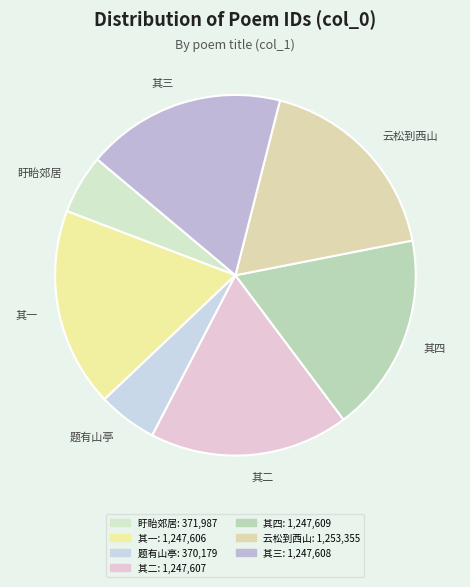

Combined, do 盱眙郊居 and 云松到西山 account for over 50%?

No